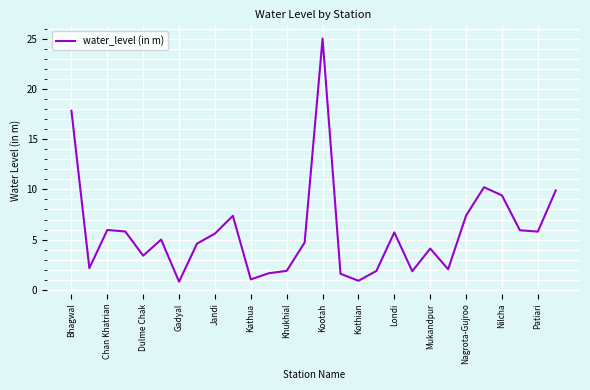

What is the maximum value shown in the chart?

25.0